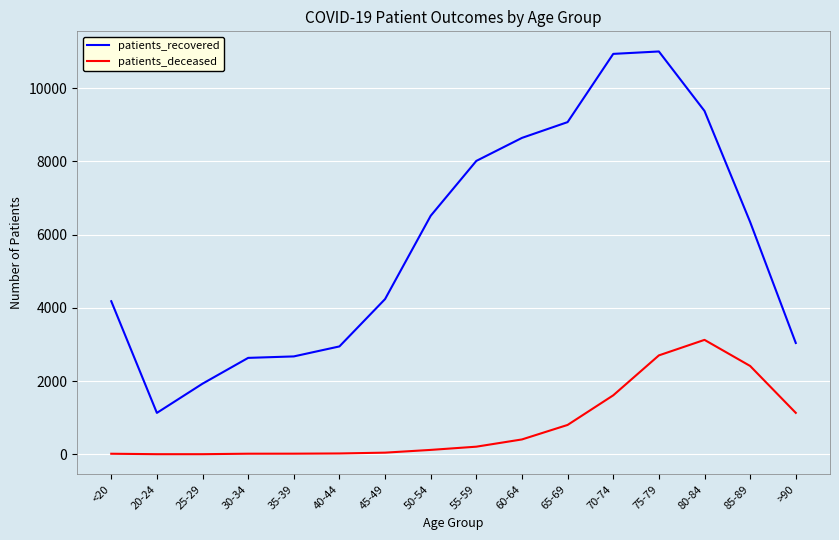

What is the difference between the maximum and minimum values in the patients_deceased series?

3123